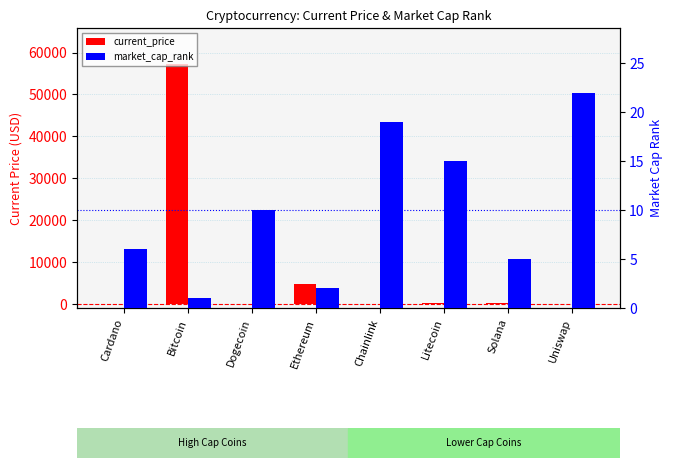

At which label is current_price closest to 28632?

Ethereum